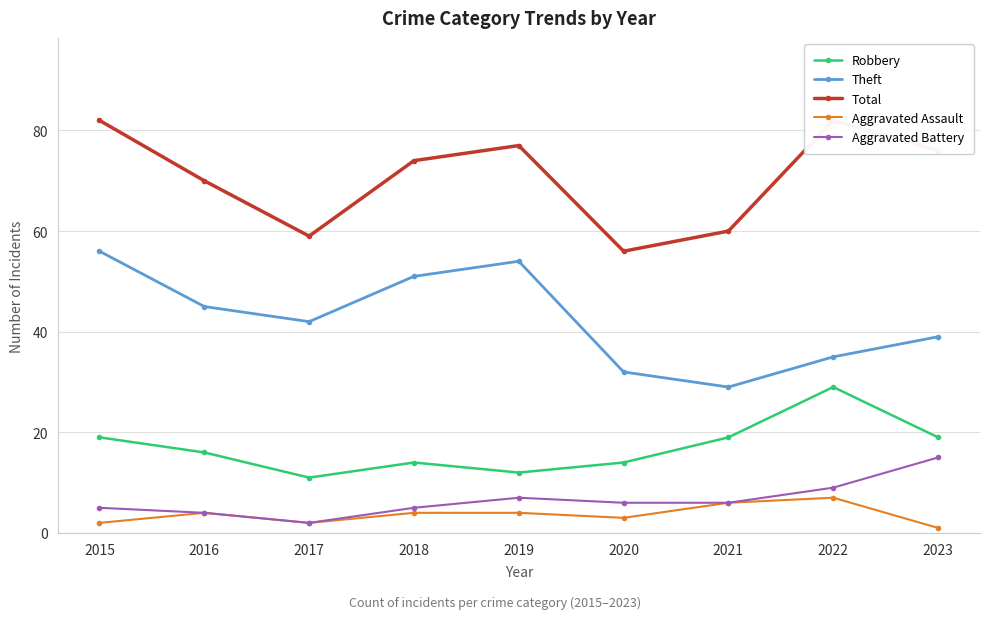

Where is Theft nearest to the value 42?

2017